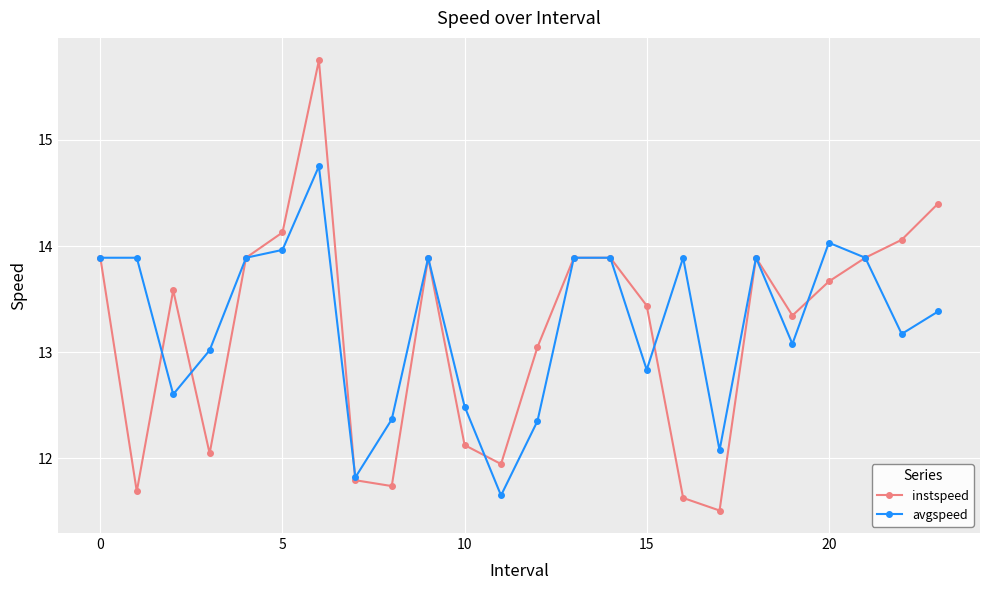

Which series has the largest range (max minus min)?

instspeed